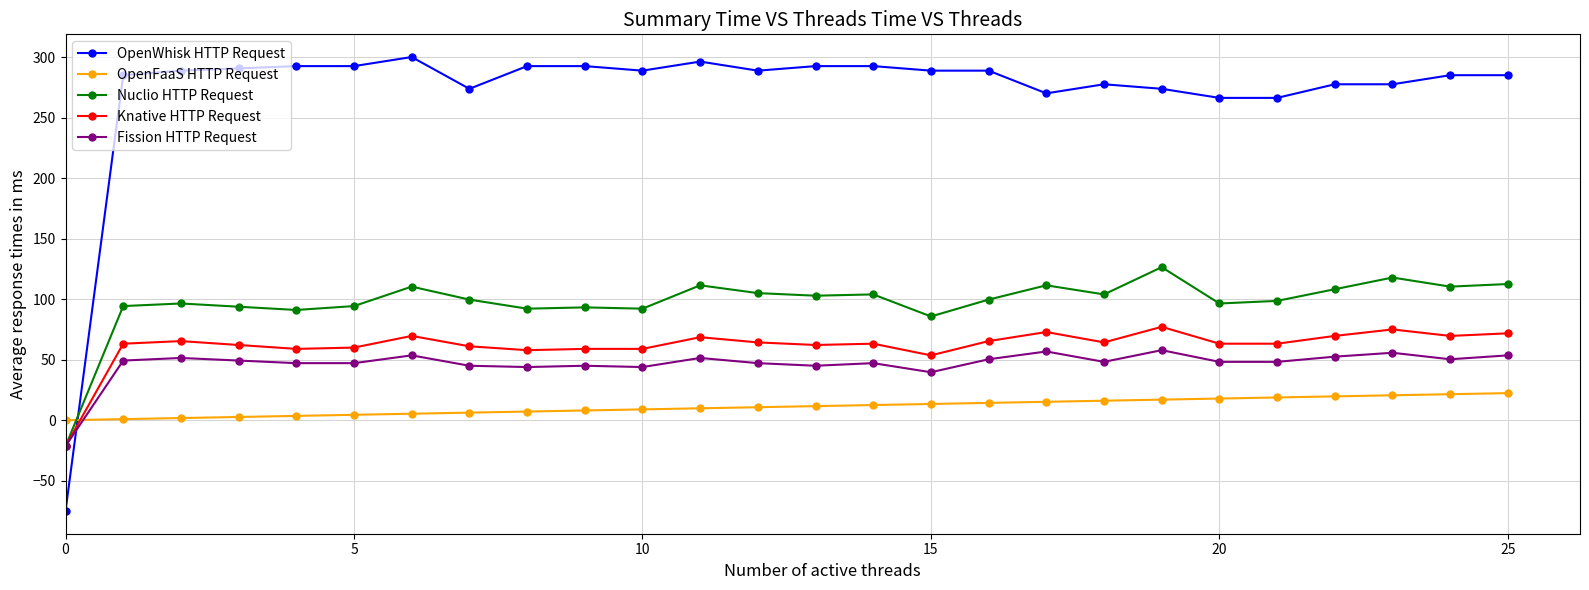

What is the value of the Nuclio HTTP Request point at the 19th from the left?

103.9